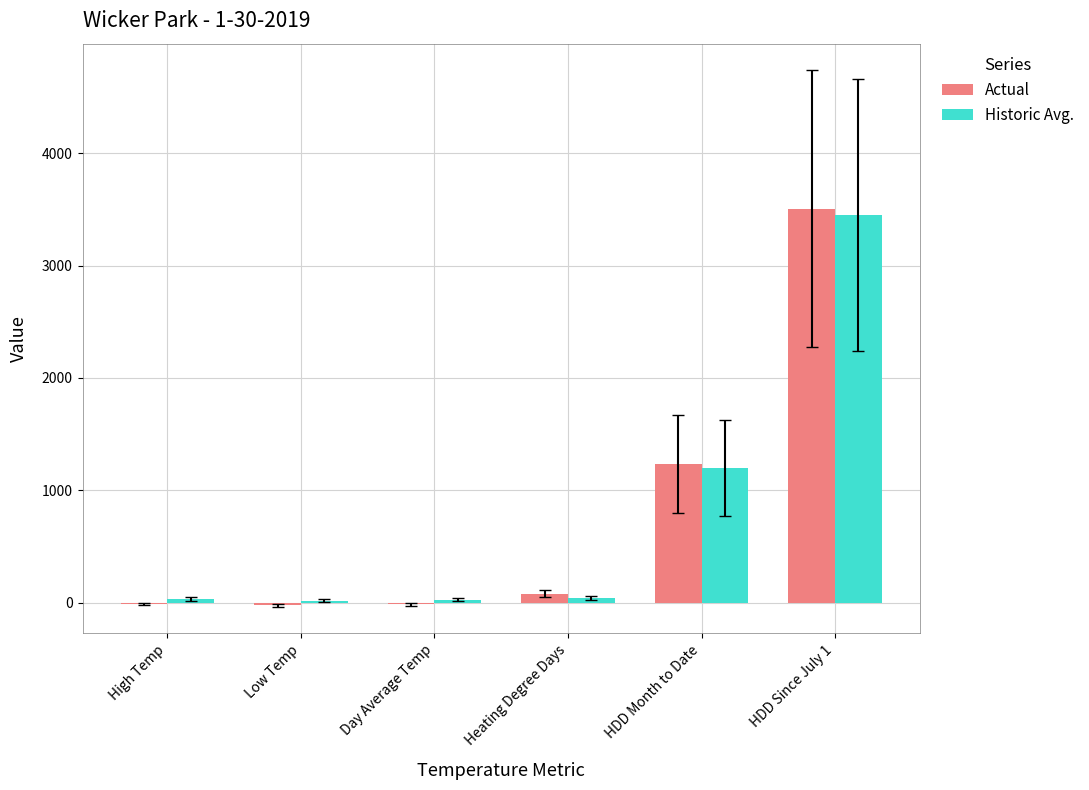

At which category is the sum across all series the highest?

HDD Since July 1